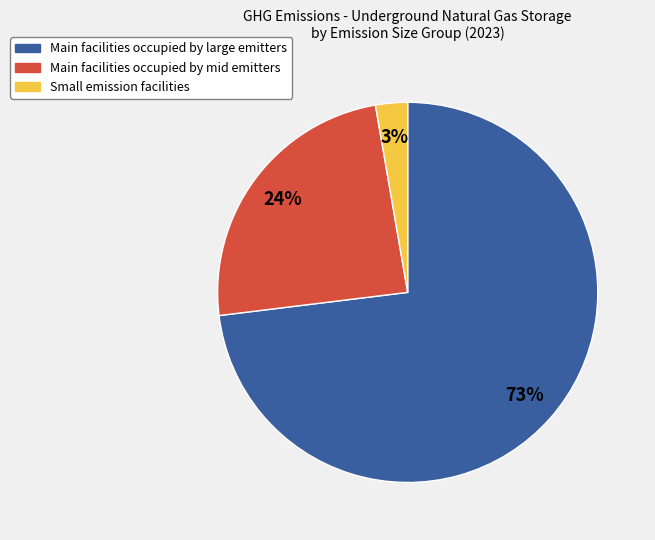

Is there any slice that represents more than half of the pie?

Yes